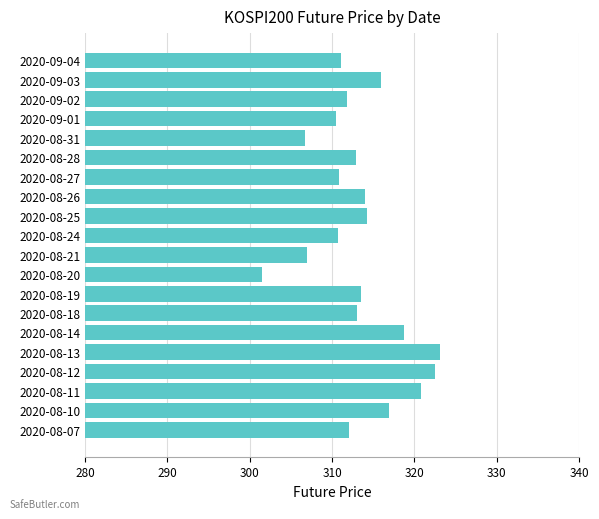

Which category has the lowest value across all series?

2020-08-20